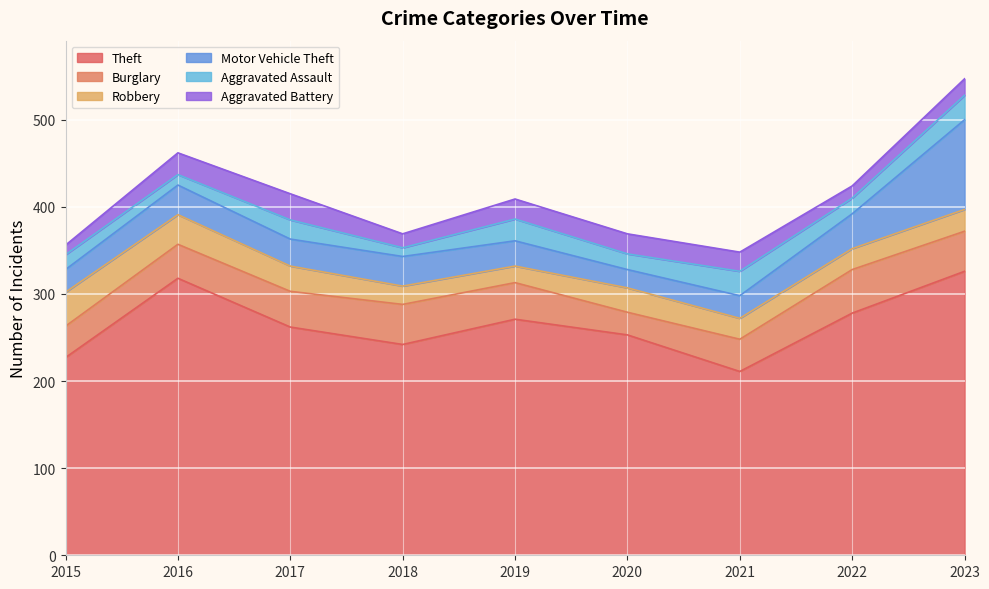

Does the chart display data point markers on the line(s)?

No